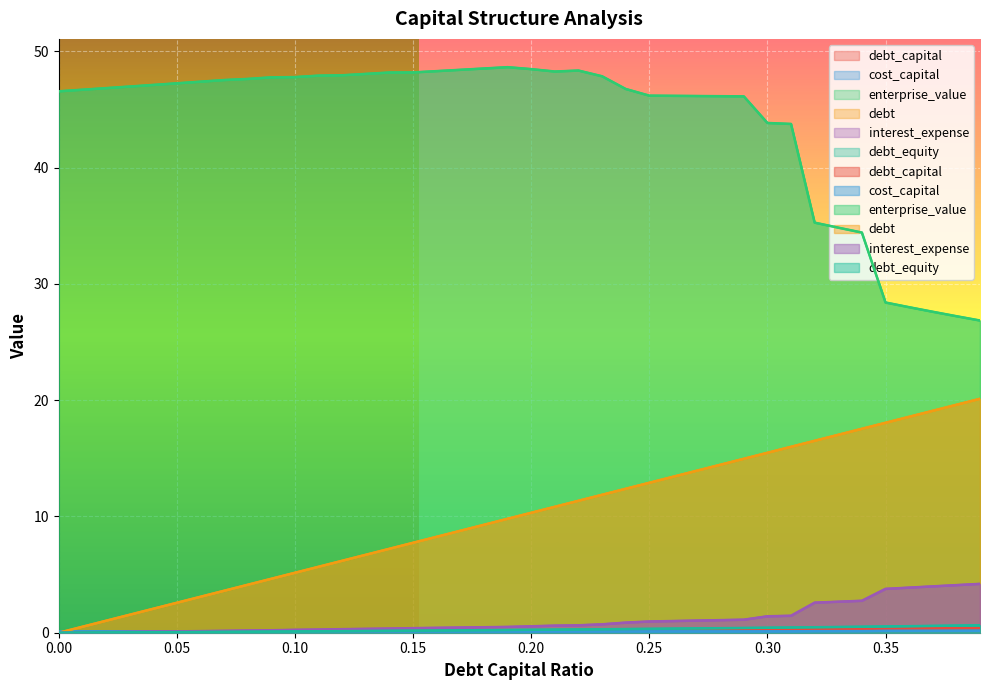

Reading right to left, transcribe all the data shown in this chart.

debt_capital: 0.4	0.4	0.4	0.4	0.3	0.3	0.3	0.3	0.3	0.3	0.3	0.3	0.3	0.3	0.2	0.2	0.2	0.2	0.2	0.2	0.2	0.2	0.2	0.2	0.1	0.1	0.1	0.1	0.1	0.1	0.1	0.1	0.1	0.1	0.1	0.0	0.0	0.0	0.0	0.0
cost_capital: 0.2	0.2	0.2	0.2	0.2	0.1	0.1	0.1	0.1	0.1	0.1	0.1	0.1	0.1	0.1	0.1	0.1	0.1	0.1	0.1	0.1	0.1	0.1	0.1	0.1	0.1	0.1	0.1	0.1	0.1	0.1	0.1	0.1	0.1	0.1	0.1	0.1	0.1	0.1	0.1
enterprise_value: 26.9	27.2	27.6	28.0	28.4	34.4	34.8	35.3	43.8	43.8	46.1	46.1	46.2	46.2	46.2	46.8	47.9	48.4	48.3	48.5	48.6	48.5	48.4	48.3	48.2	48.2	48.1	47.9	47.9	47.8	47.8	47.6	47.5	47.4	47.3	47.1	47.0	46.8	46.7	46.6
debt: 20.1	19.6	19.1	18.6	18.1	17.5	17.0	16.5	16.0	15.5	15.0	14.4	13.9	13.4	12.9	12.4	11.9	11.4	10.8	10.3	9.8	9.3	8.8	8.3	7.7	7.2	6.7	6.2	5.7	5.2	4.6	4.1	3.6	3.1	2.6	2.1	1.5	1.0	0.5	0.0
interest_expense: 4.2	4.1	4.0	3.9	3.8	2.7	2.7	2.6	1.5	1.4	1.1	1.1	1.0	1.0	1.0	0.9	0.7	0.6	0.6	0.6	0.5	0.5	0.4	0.4	0.4	0.4	0.3	0.3	0.3	0.2	0.2	0.2	0.2	0.1	0.1	0.1	0.1	0.0	0.0	0.0
debt_equity: 0.6	0.6	0.6	0.6	0.5	0.5	0.5	0.5	0.4	0.4	0.4	0.4	0.4	0.4	0.3	0.3	0.3	0.3	0.3	0.2	0.2	0.2	0.2	0.2	0.2	0.2	0.1	0.1	0.1	0.1	0.1	0.1	0.1	0.1	0.1	0.0	0.0	0.0	0.0	0.0